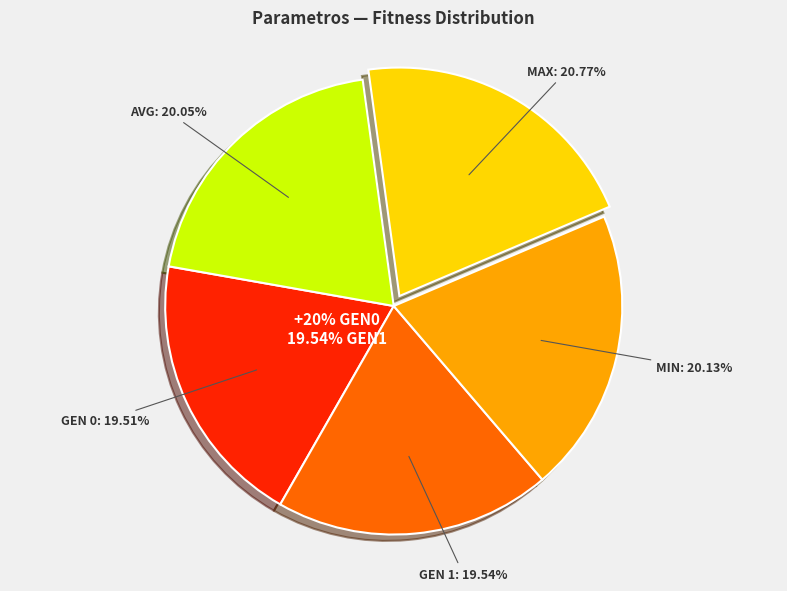

Which category has the biggest portion of the pie?

max